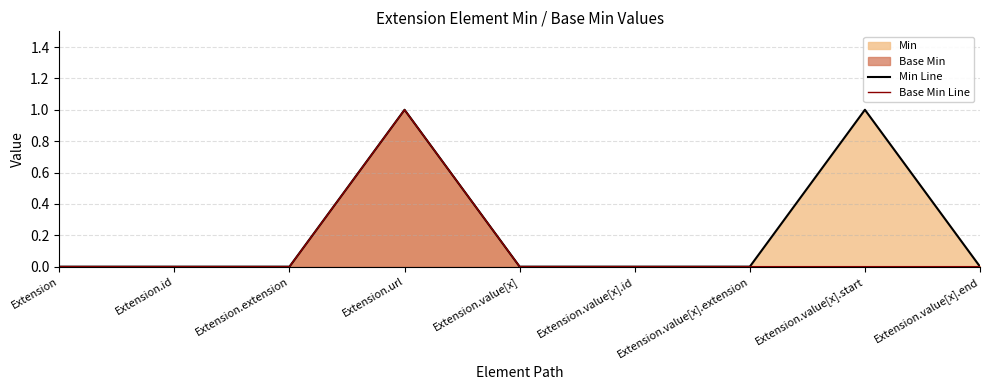

What is the difference between the maximum and minimum values in the Base Min Line series?

1